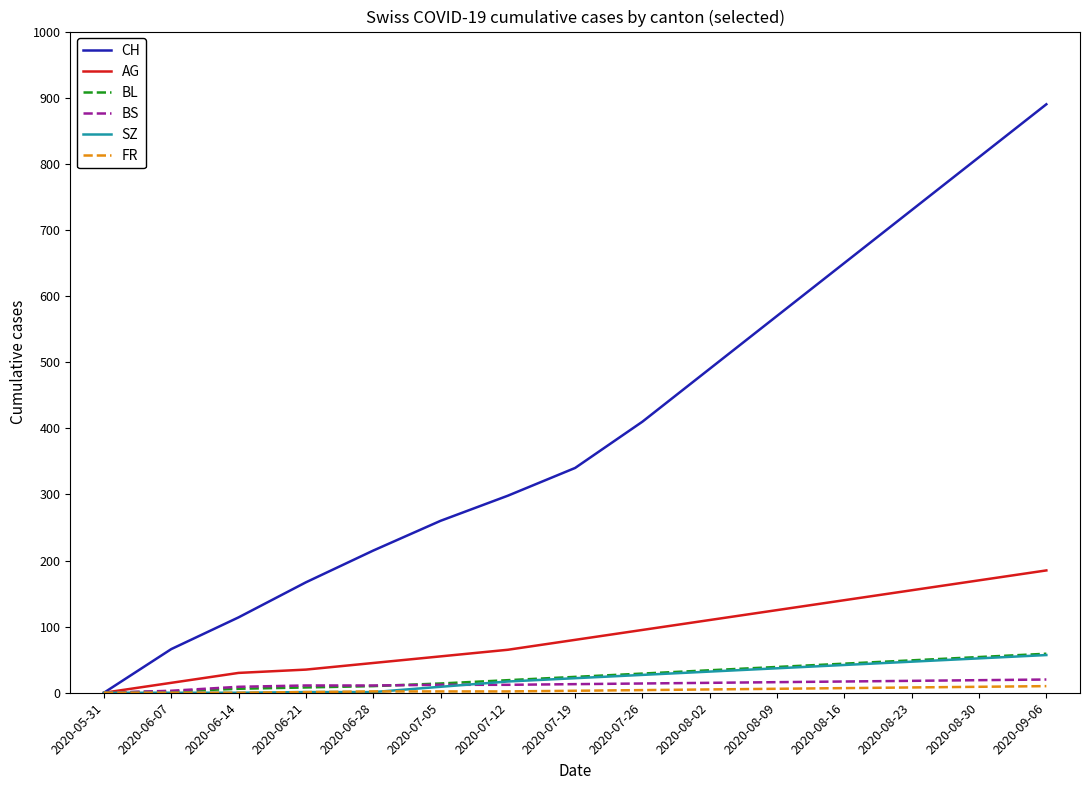

Does the chart have visible grid lines?

No